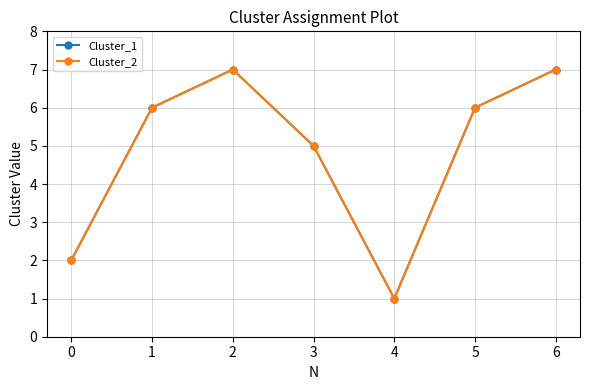

True or false: Cluster_1 and Cluster_2 intersect in this chart.

False